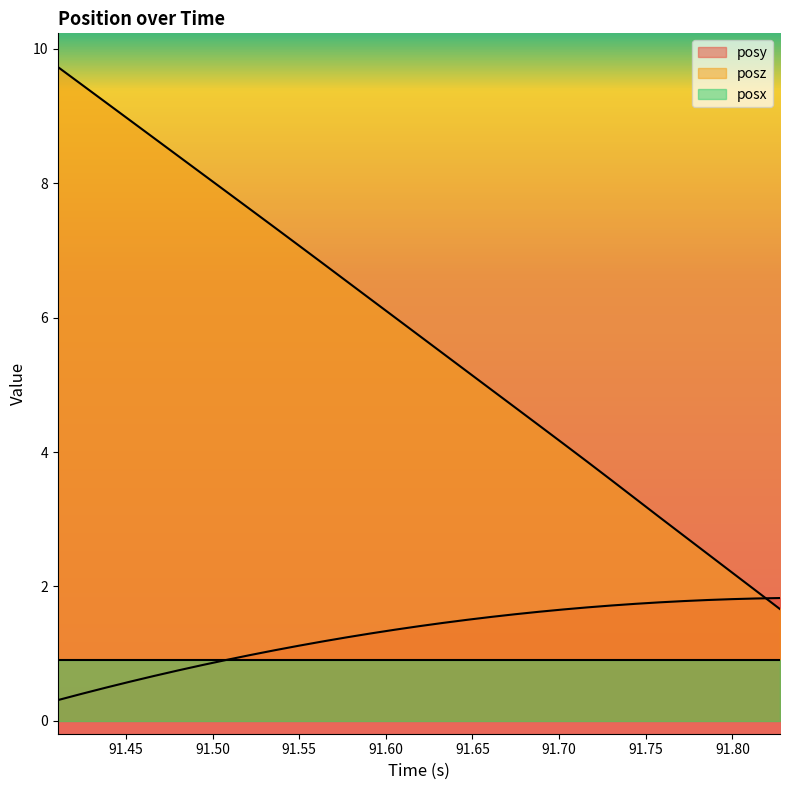

How many intersections are there between posy and posz?

1